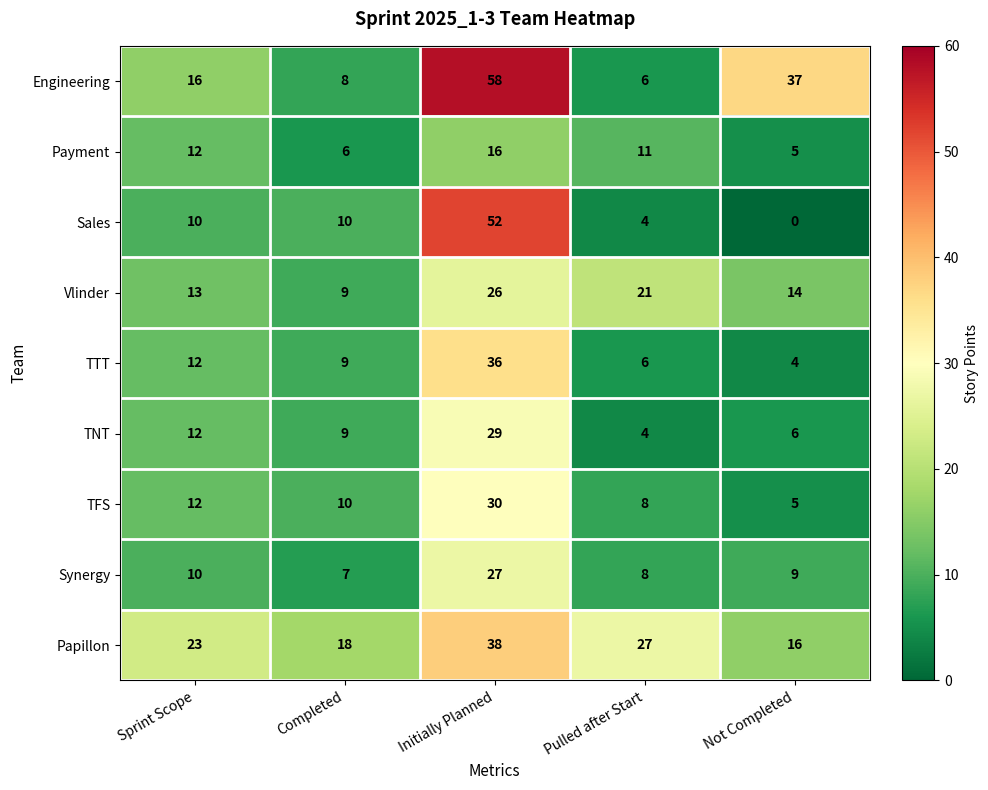

How many categories are shown in the chart?

5